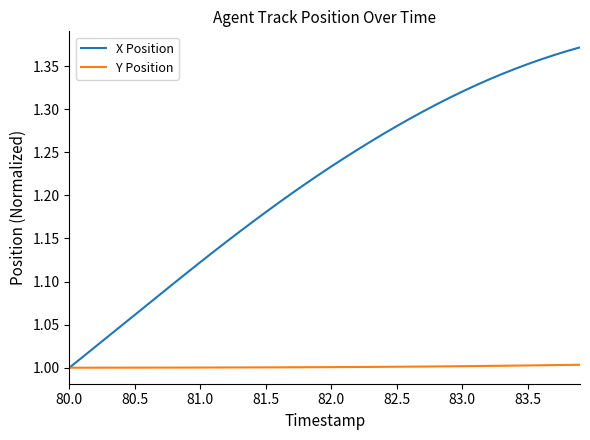

What is the difference between the second highest and second lowest values in the X Position series?

0.4